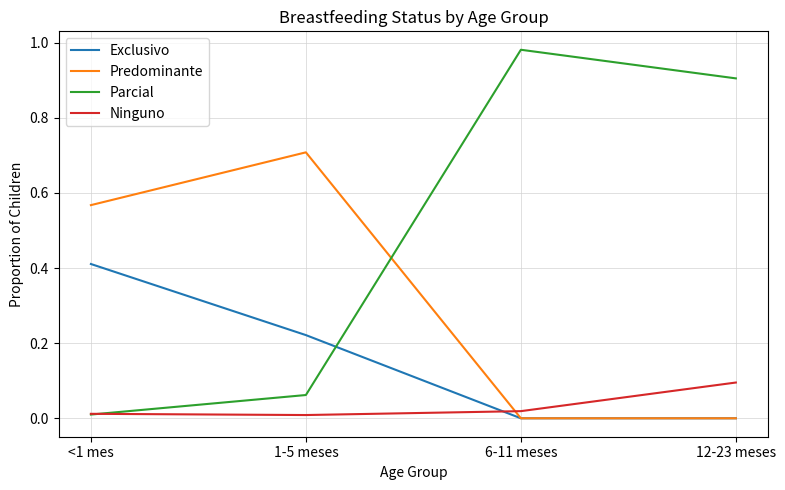

Count the number of data series in this chart.

4